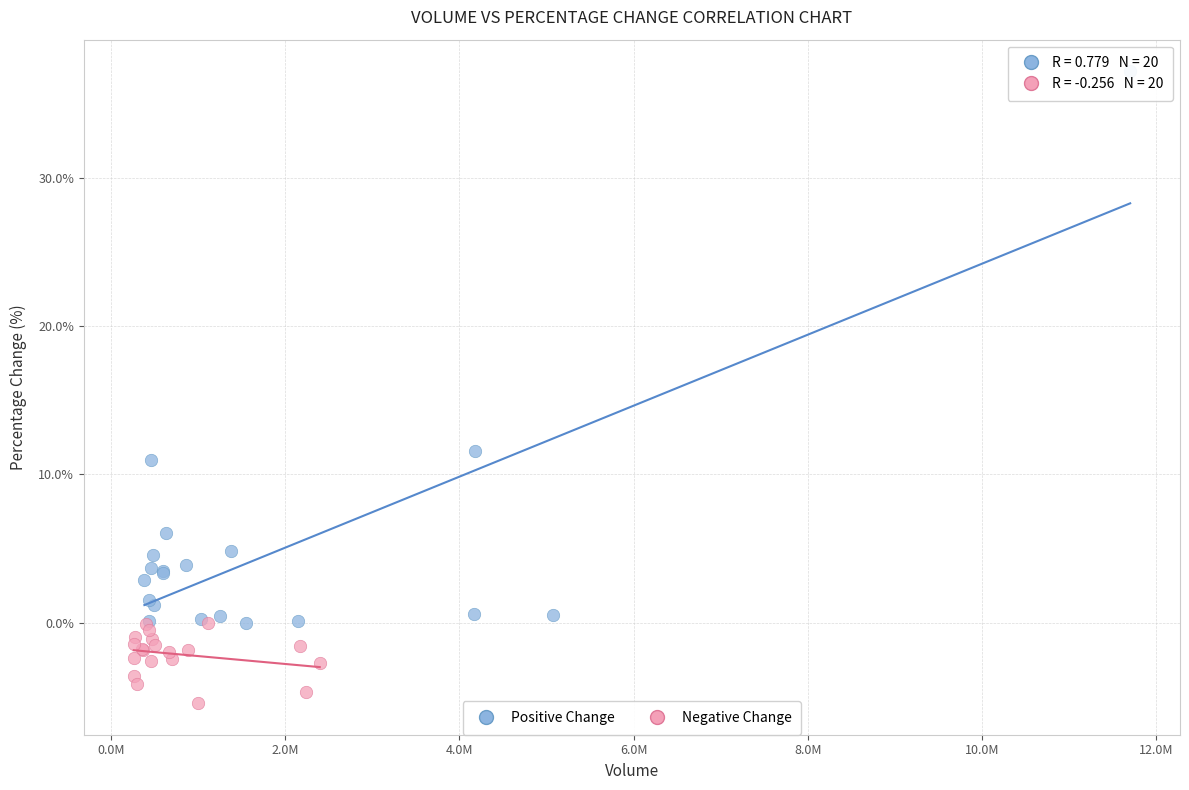

Which series reaches the maximum Y coordinate?

Positive Change